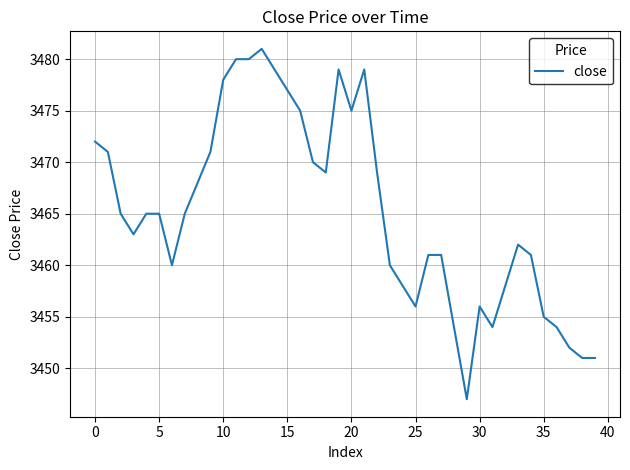

What is the maximum value shown in the chart?

3481